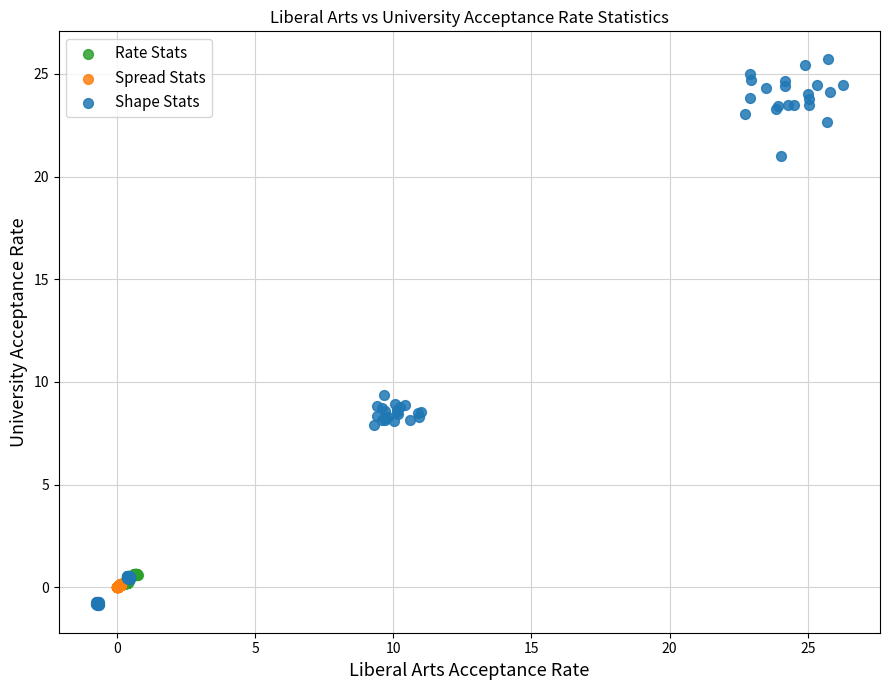

What are all the series names shown in the legend?

Rate Stats, Spread Stats, Shape Stats